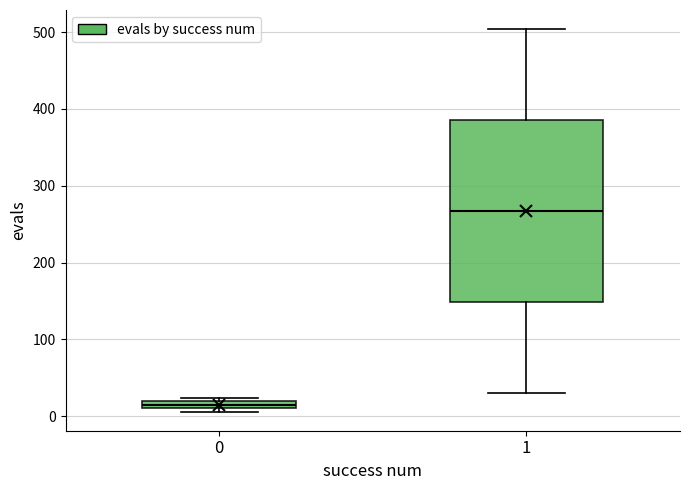

Comparing the boxes themselves (not the whiskers), which one is the tallest?

1